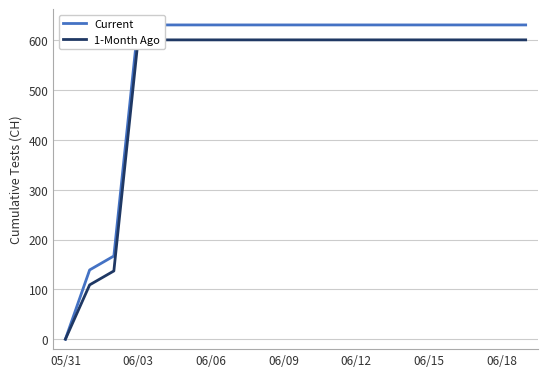

Which has a higher value, 11 or 9?

11